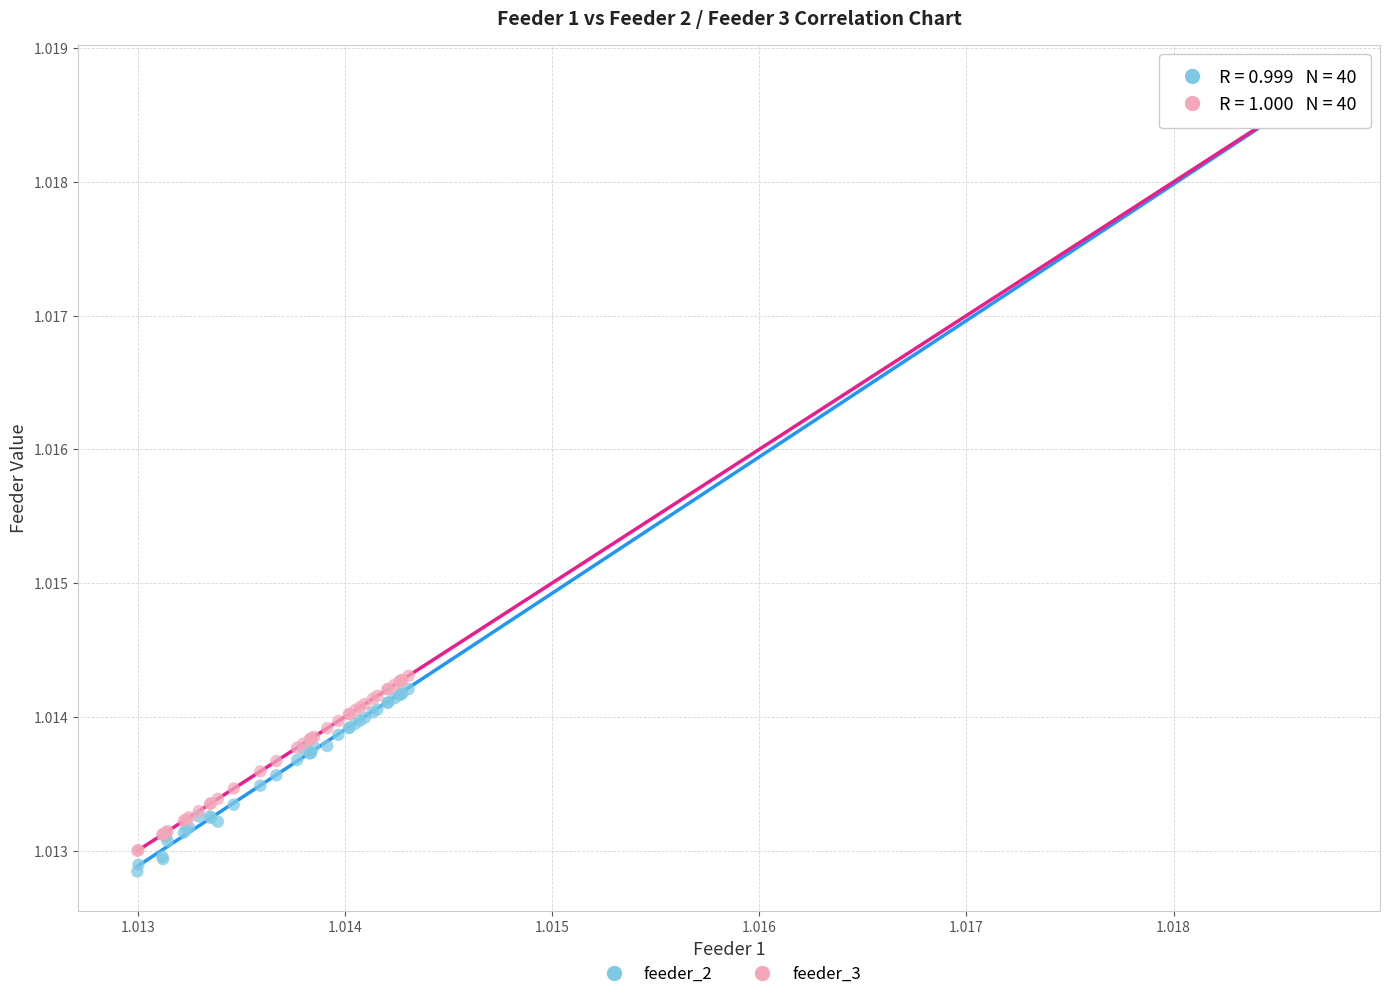

Which series contains the lowest Y value?

feeder_2